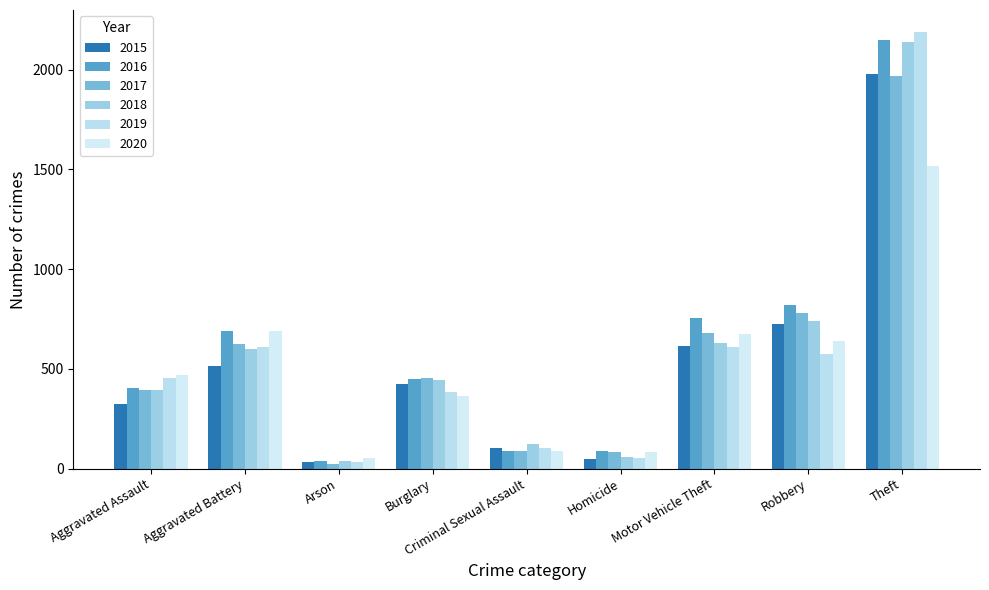

List the labels in order of 2018 value, smallest first.

Arson, Homicide, Criminal Sexual Assault, Aggravated Assault, Burglary, Aggravated Battery, Motor Vehicle Theft, Robbery, Theft